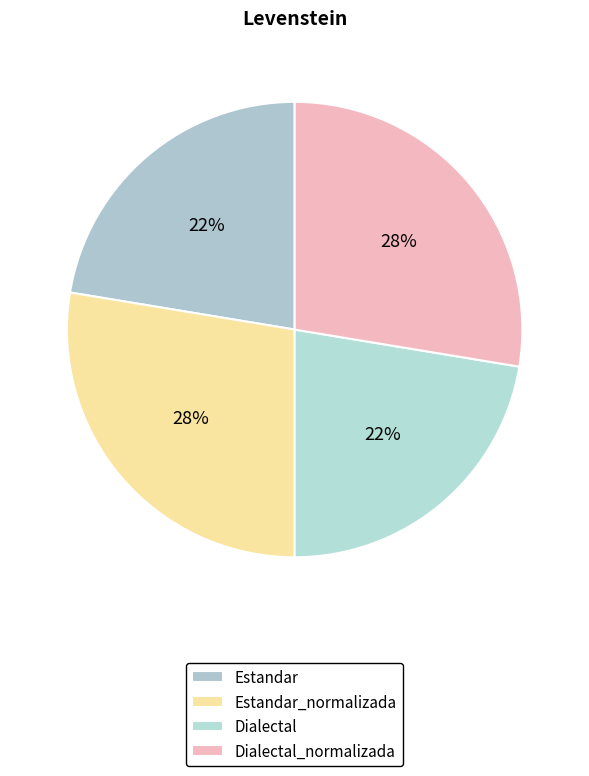

How many slices are in this pie chart?

4